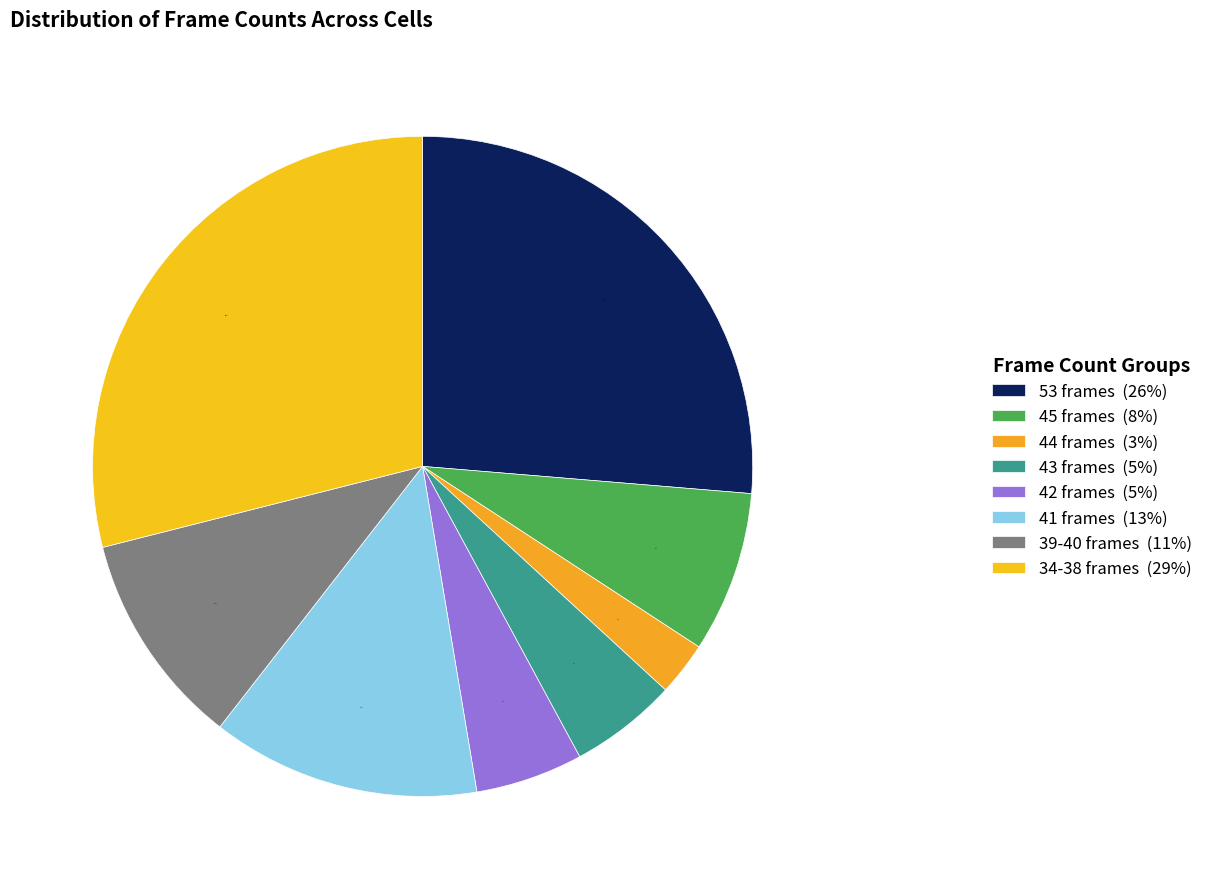

How many slices are in this pie chart?

8